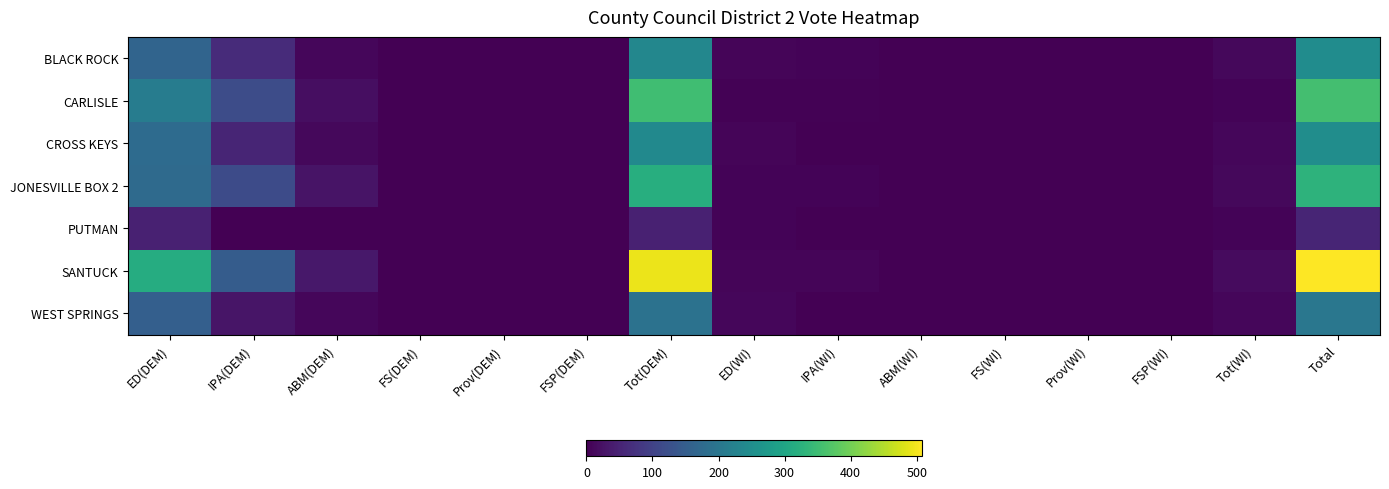

How many series are shown in this chart?

7